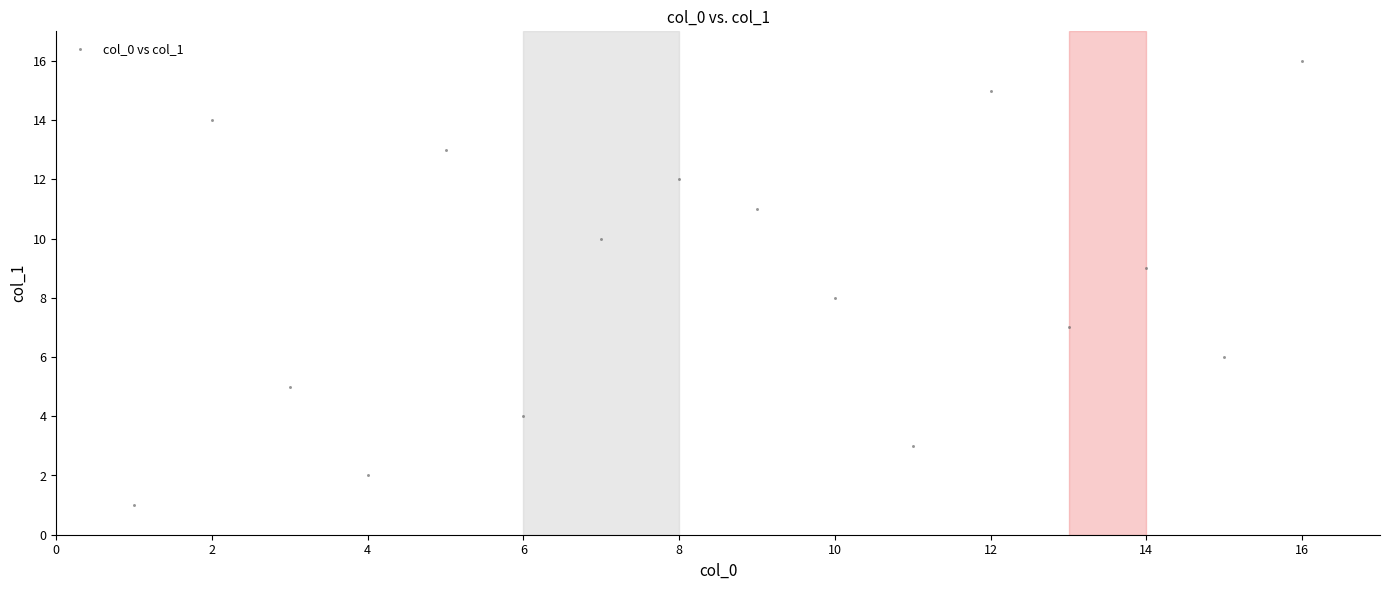

What is the range of Y values (max minus min)?

15